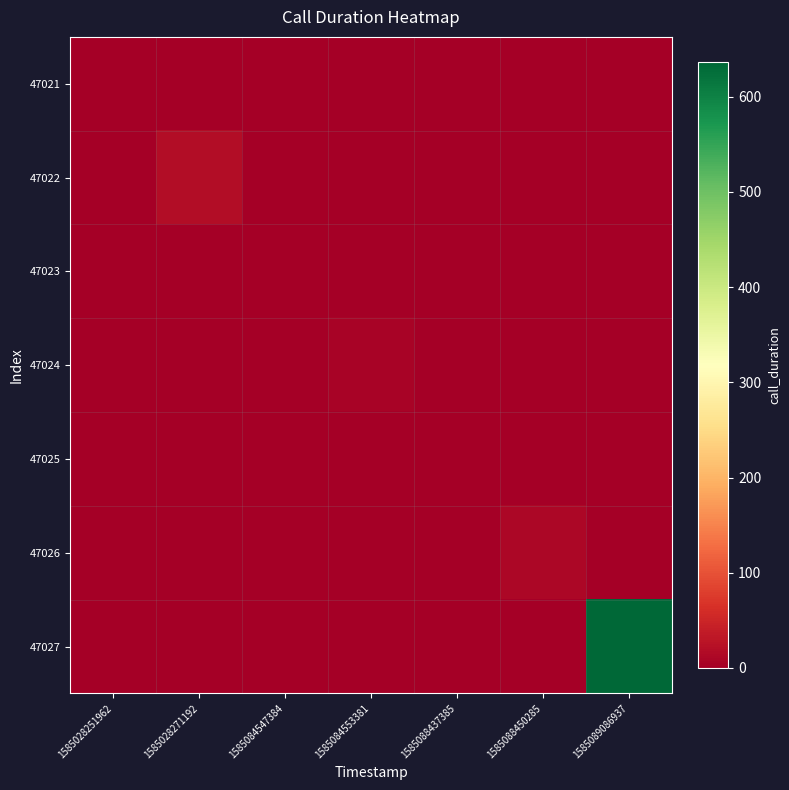

What is the total value across all series at 1585088450285?

12